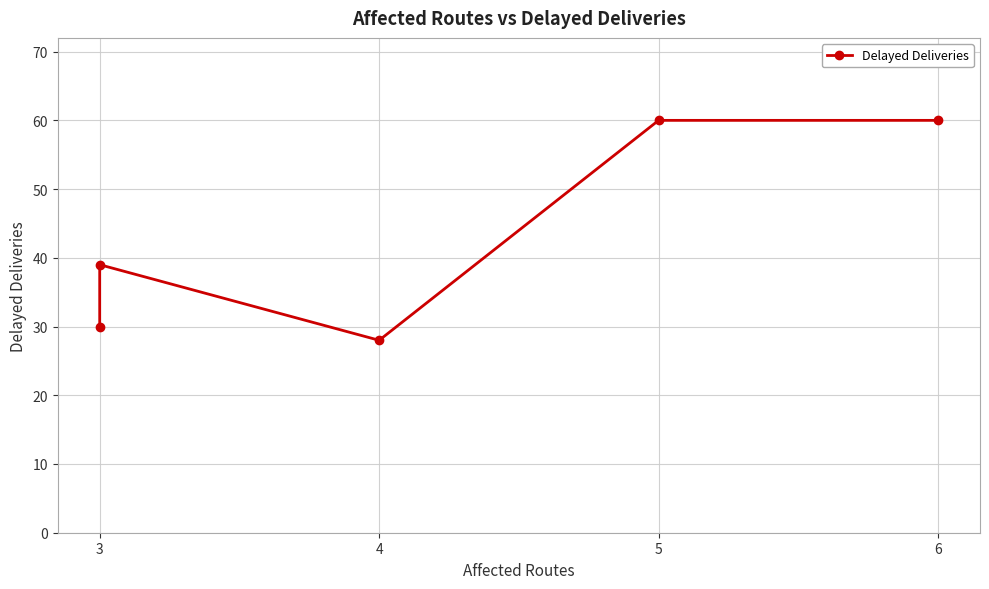

How many distinct data groups are displayed?

1